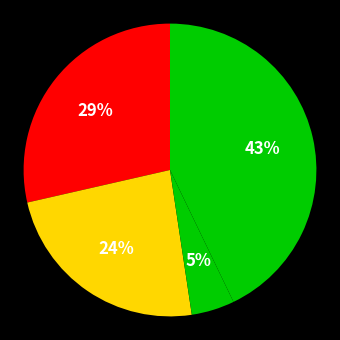

Count the number of slices in the pie.

4